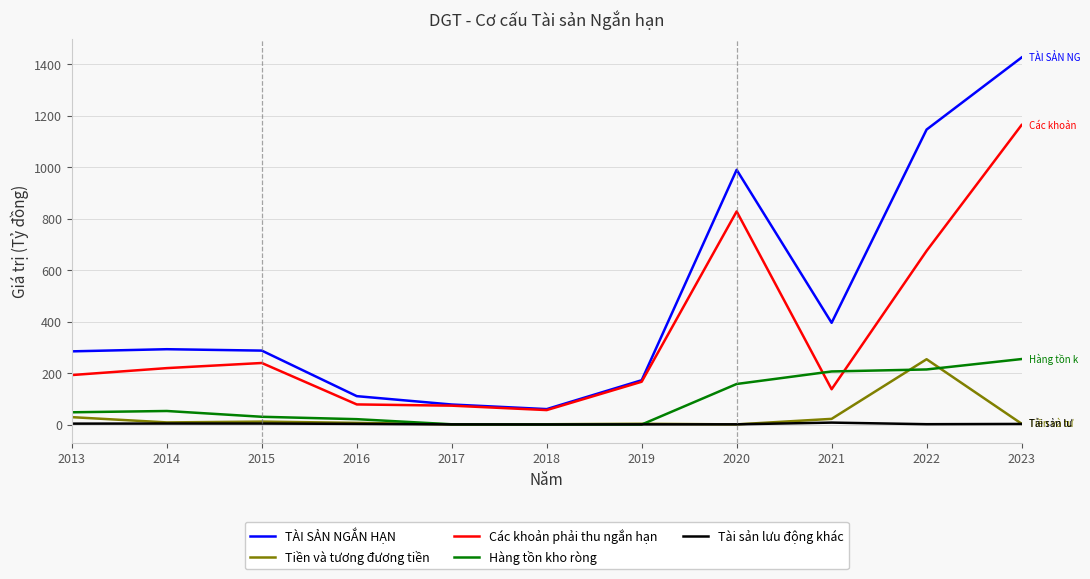

True or false: TÀI SẢN NGẮN HẠN and Hàng tồn kho ròng intersect in this chart.

False